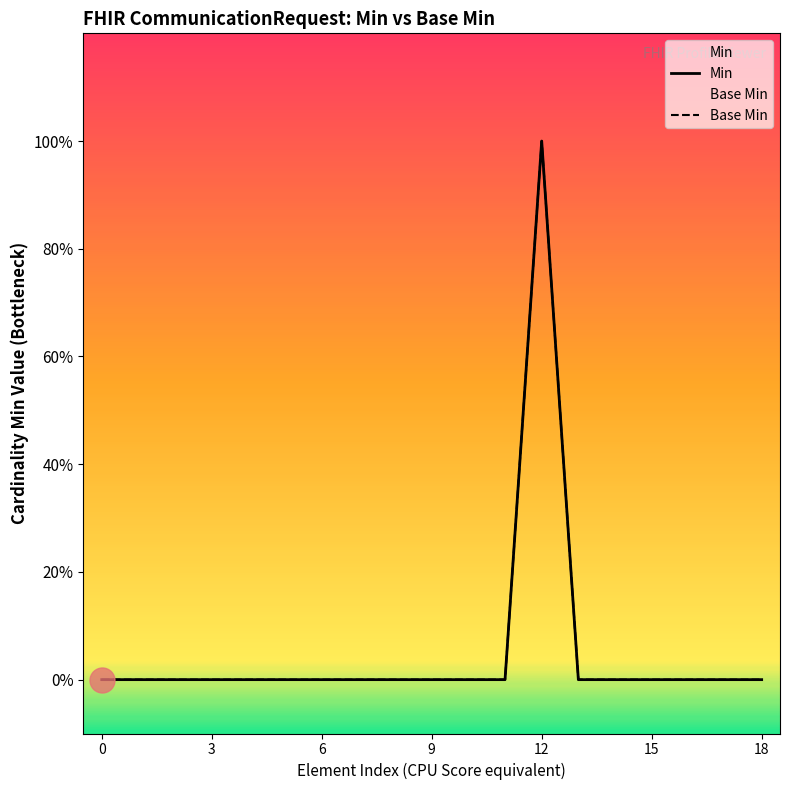

What is the maximum value for Min?

1